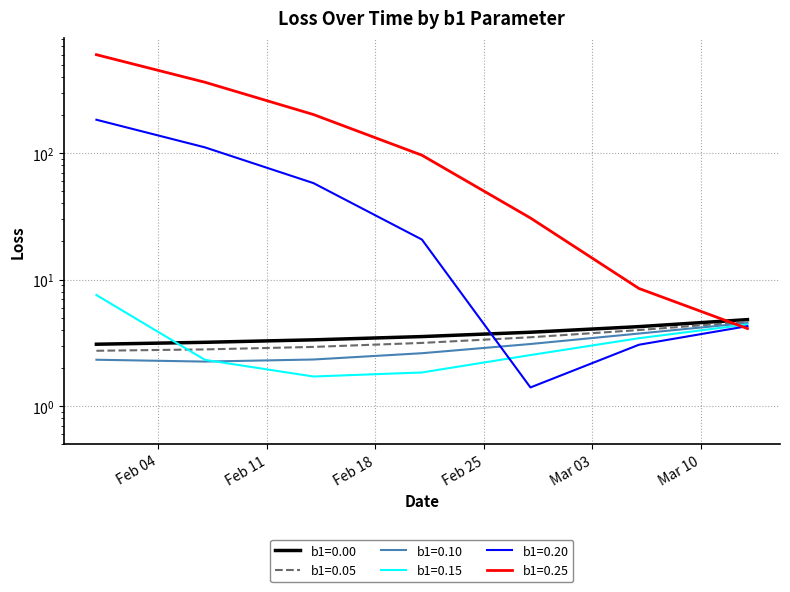

Reading left to right, what are all the values shown in this chart?

b1=0.00: 2020-01-31=3.1	2020-02-07=3.2	2020-02-14=3.3	2020-02-21=3.5	2020-02-28=3.8	2020-03-06=4.2	2020-03-13=4.8
b1=0.05: 2020-01-31=2.7	2020-02-07=2.8	2020-02-14=2.9	2020-02-21=3.2	2020-02-28=3.5	2020-03-06=4.0	2020-03-13=4.6
b1=0.10: 2020-01-31=2.3	2020-02-07=2.2	2020-02-14=2.3	2020-02-21=2.6	2020-02-28=3.1	2020-03-06=3.7	2020-03-13=4.5
b1=0.15: 2020-01-31=7.5	2020-02-07=2.3	2020-02-14=1.7	2020-02-21=1.8	2020-02-28=2.5	2020-03-06=3.4	2020-03-13=4.4
b1=0.20: 2020-01-31=183.2	2020-02-07=110.8	2020-02-14=57.8	2020-02-21=20.7	2020-02-28=1.4	2020-03-06=3.1	2020-03-13=4.3
b1=0.25: 2020-01-31=598.5	2020-02-07=362.5	2020-02-14=201.4	2020-02-21=96.0	2020-02-28=30.7	2020-03-06=8.5	2020-03-13=4.1